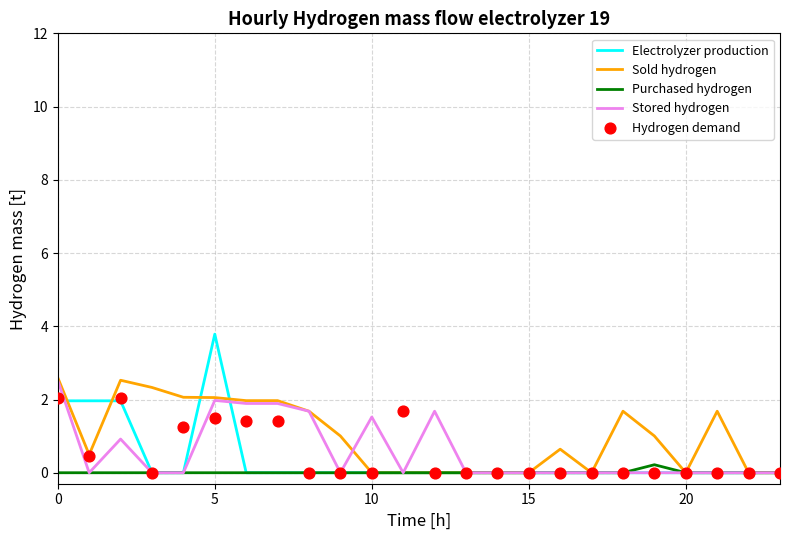

Which series has the widest spread of Y values?

Electrolyzer production